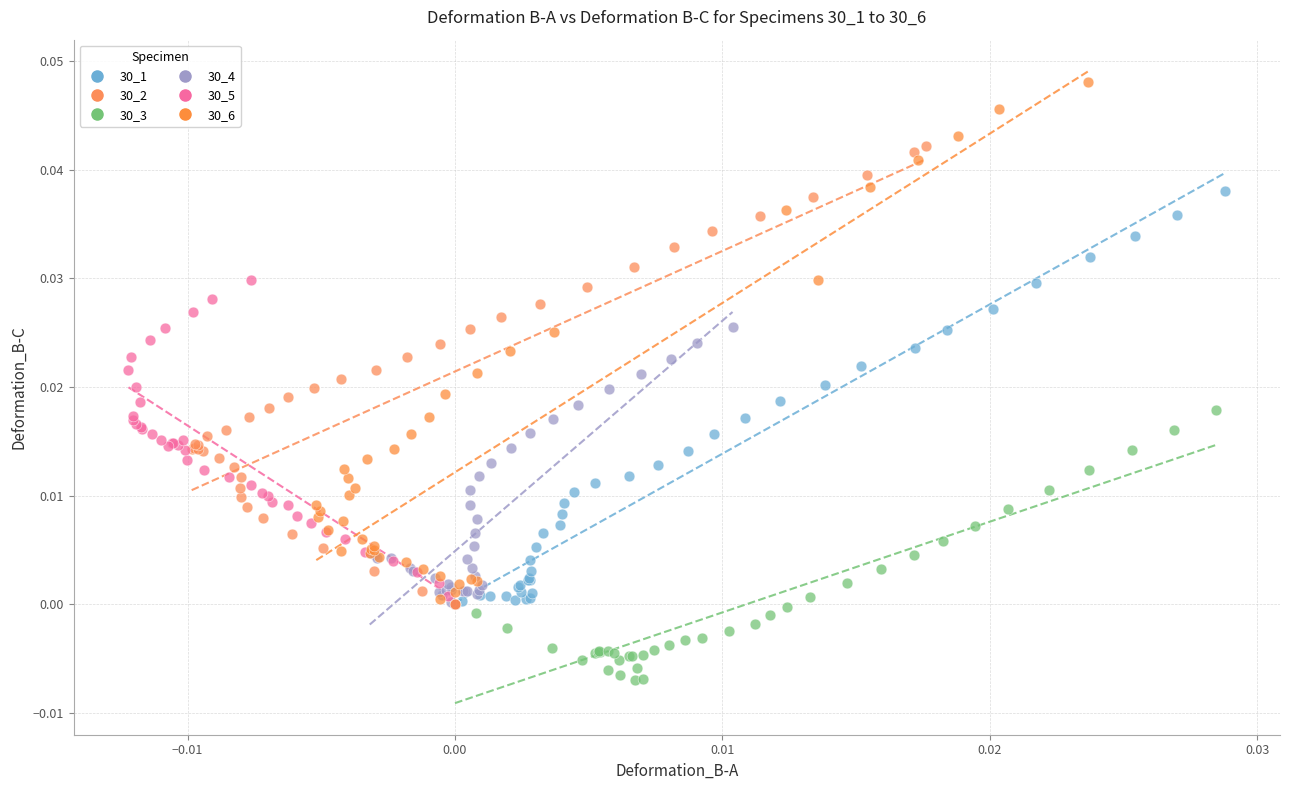

What are all the series names shown in the legend?

30_1, 30_2, 30_3, 30_4, 30_5, 30_6